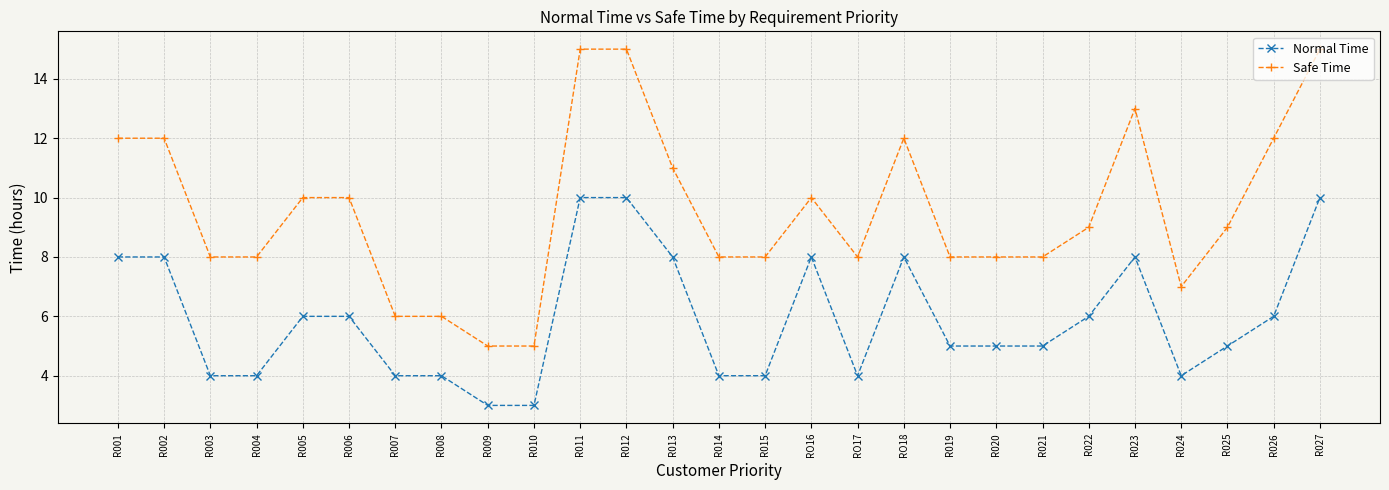

What are all the series names shown in the legend?

Normal Time, Safe Time